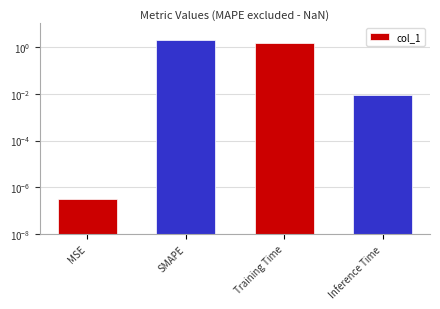

Rank the categories by value from highest to lowest.

SMAPE, Training Time, Inference Time, MSE